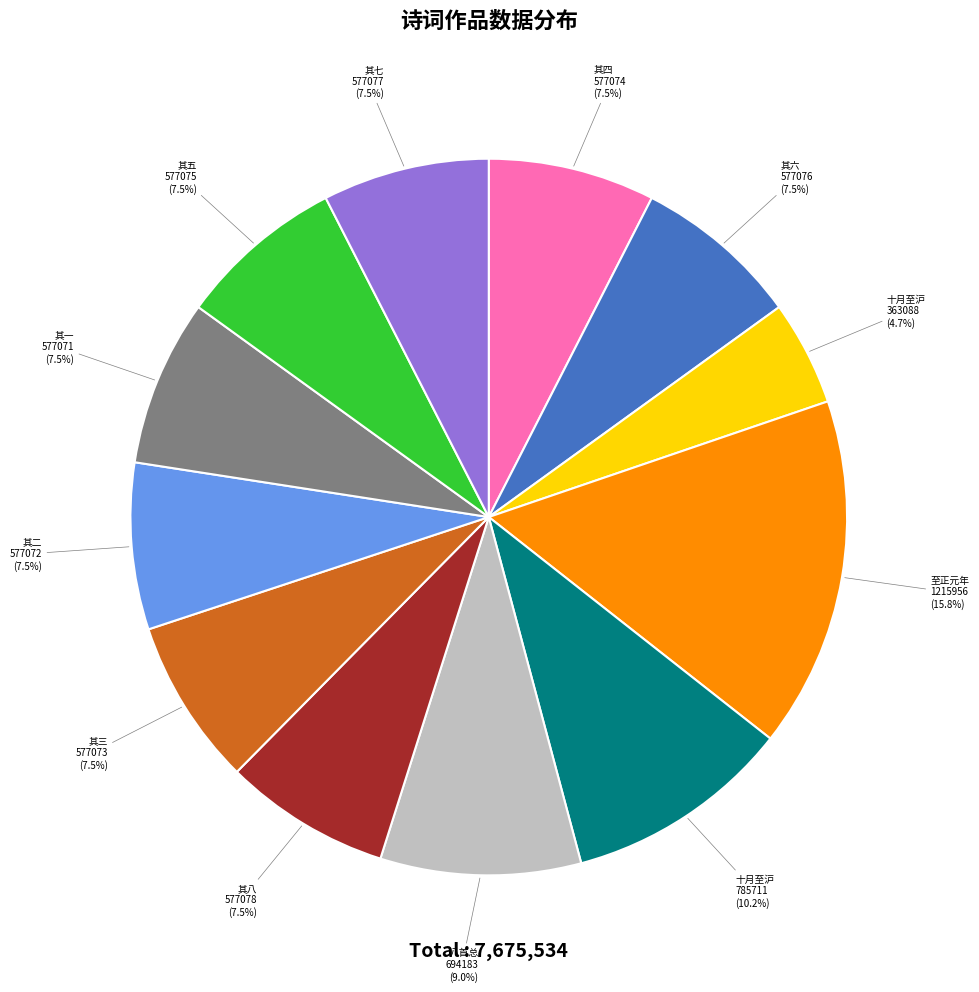

What is the ratio of the value at 十月至沪 785711 to the value at 其五 577075?

1.4